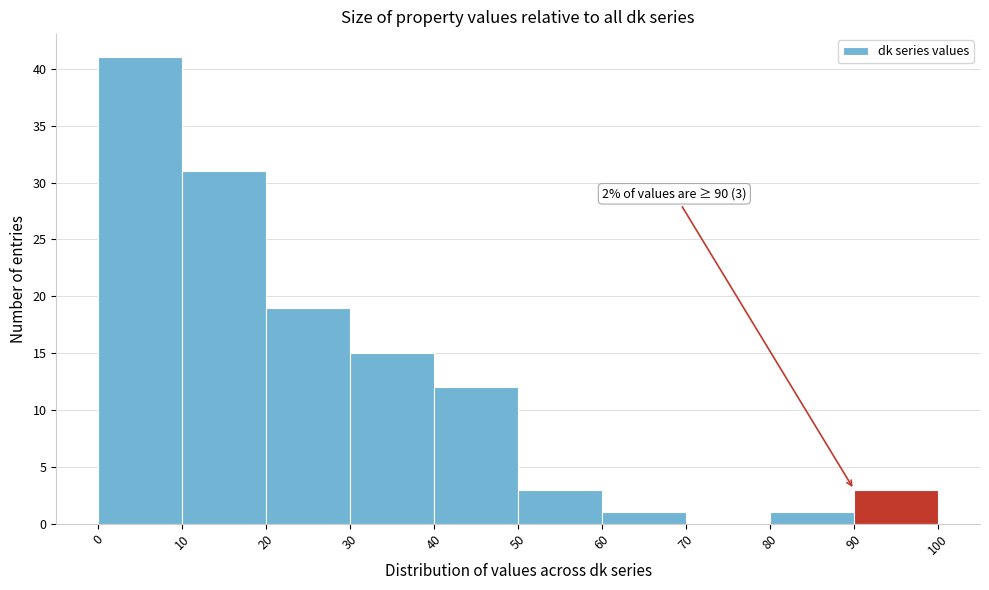

Over which range of the x-axis is the bar tallest?

0 to 10